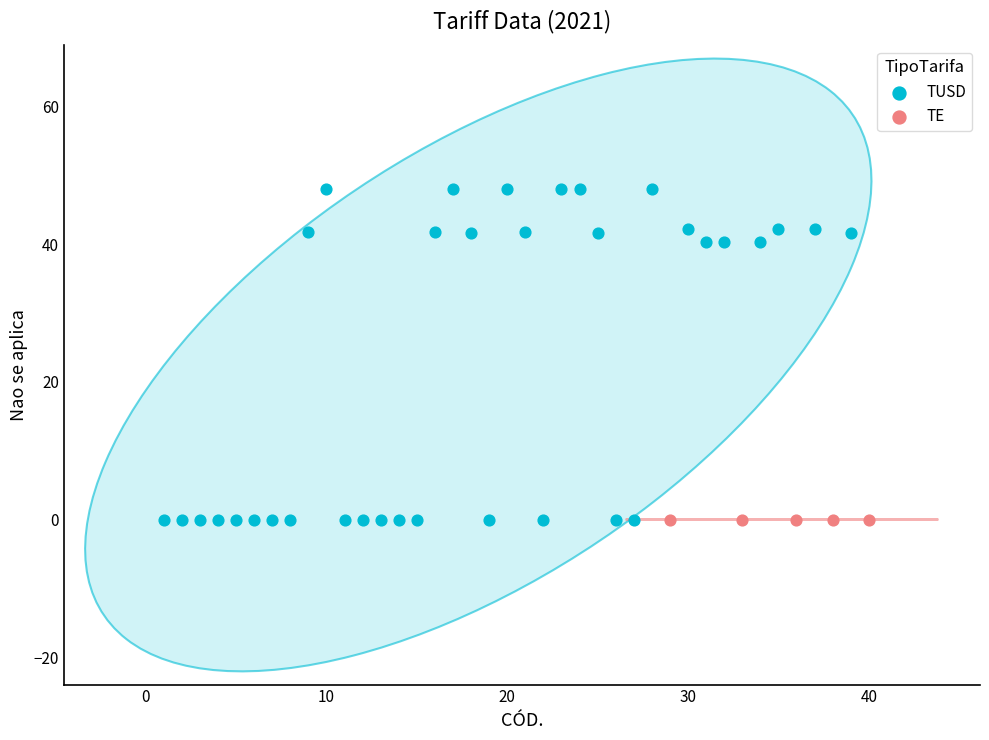

Which series reaches the maximum Y coordinate?

TUSD